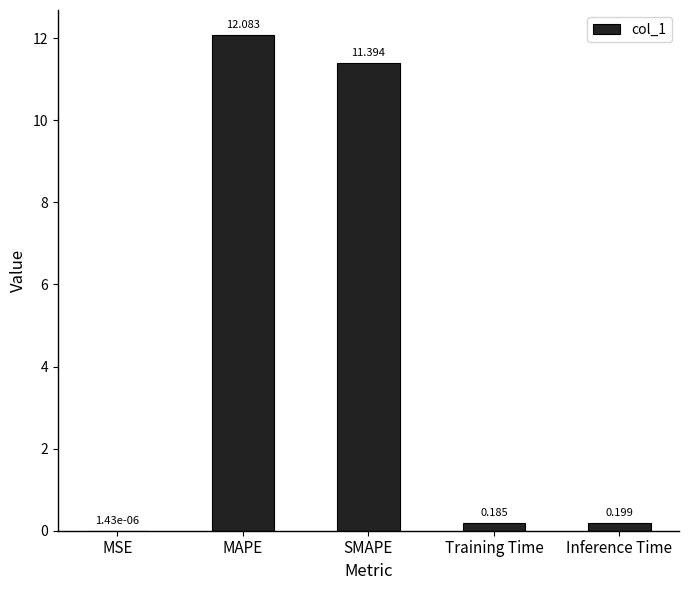

Where is the data nearest to the value 6?

SMAPE